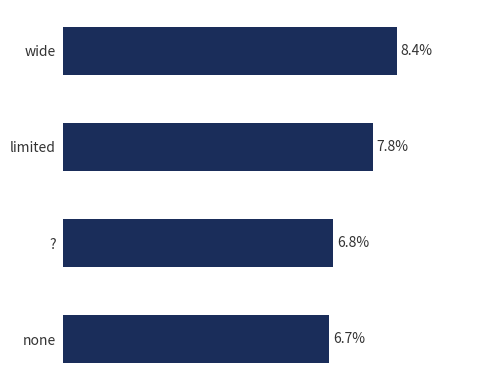

Which label corresponds to the smallest value in the chart?

none